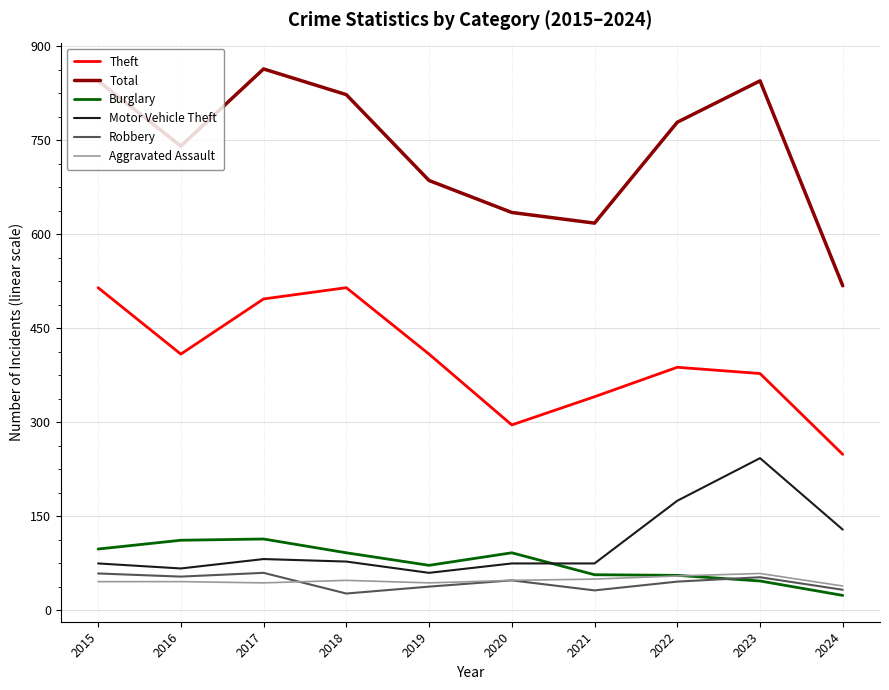

True or false: Burglary and Theft intersect in this chart.

False